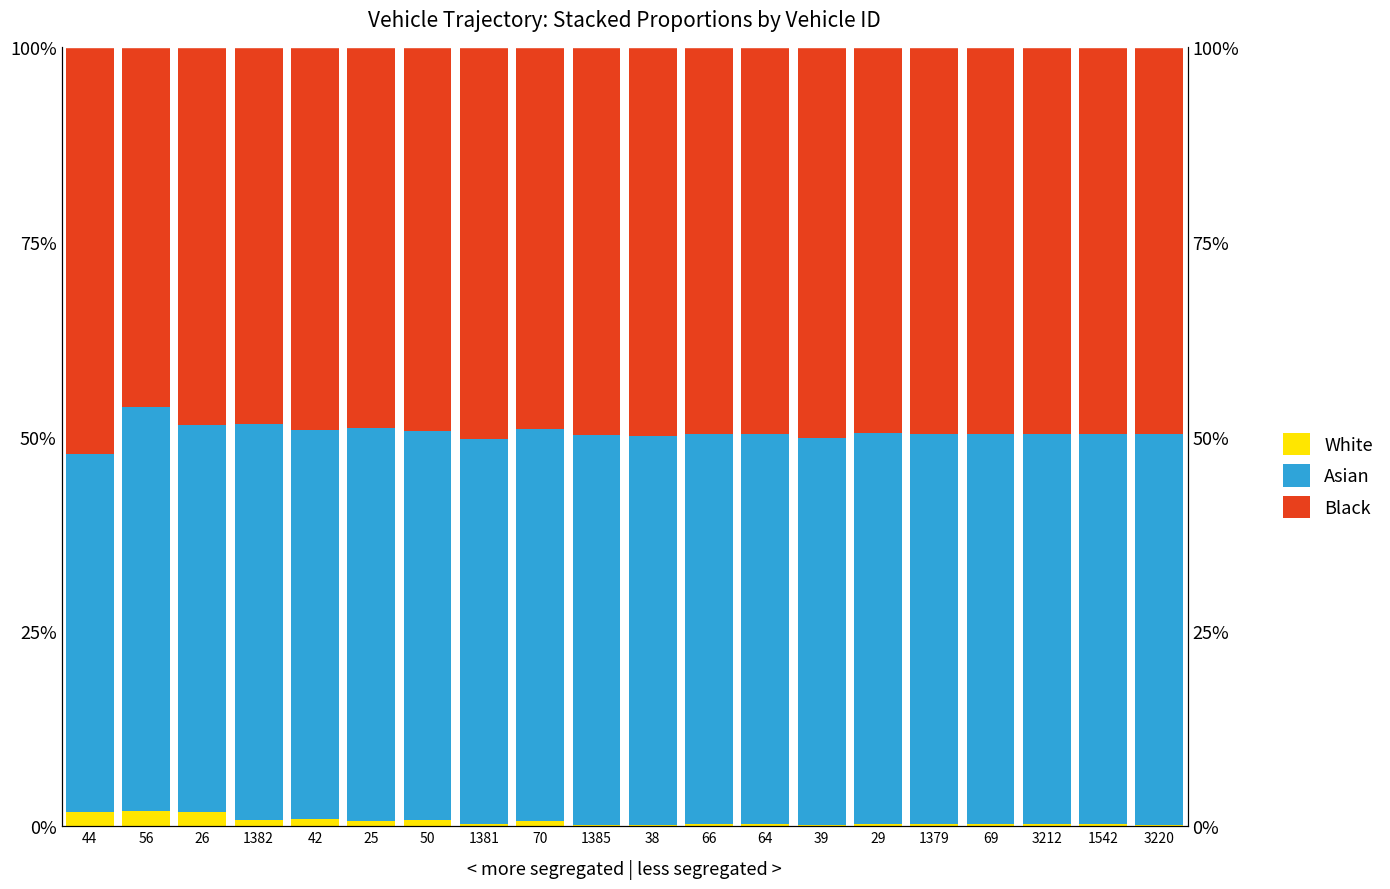

Are the bars horizontal?

No